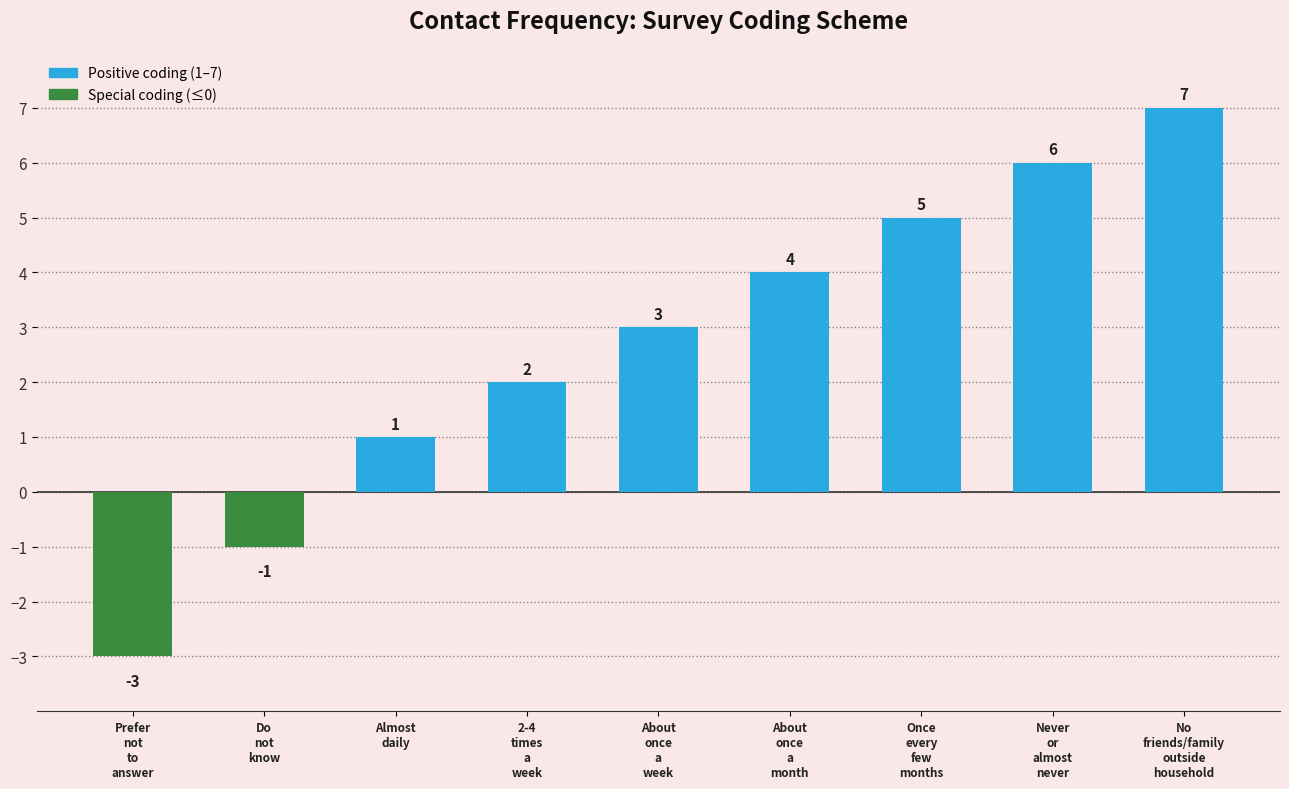

What position from the left is Do
not
know?

2